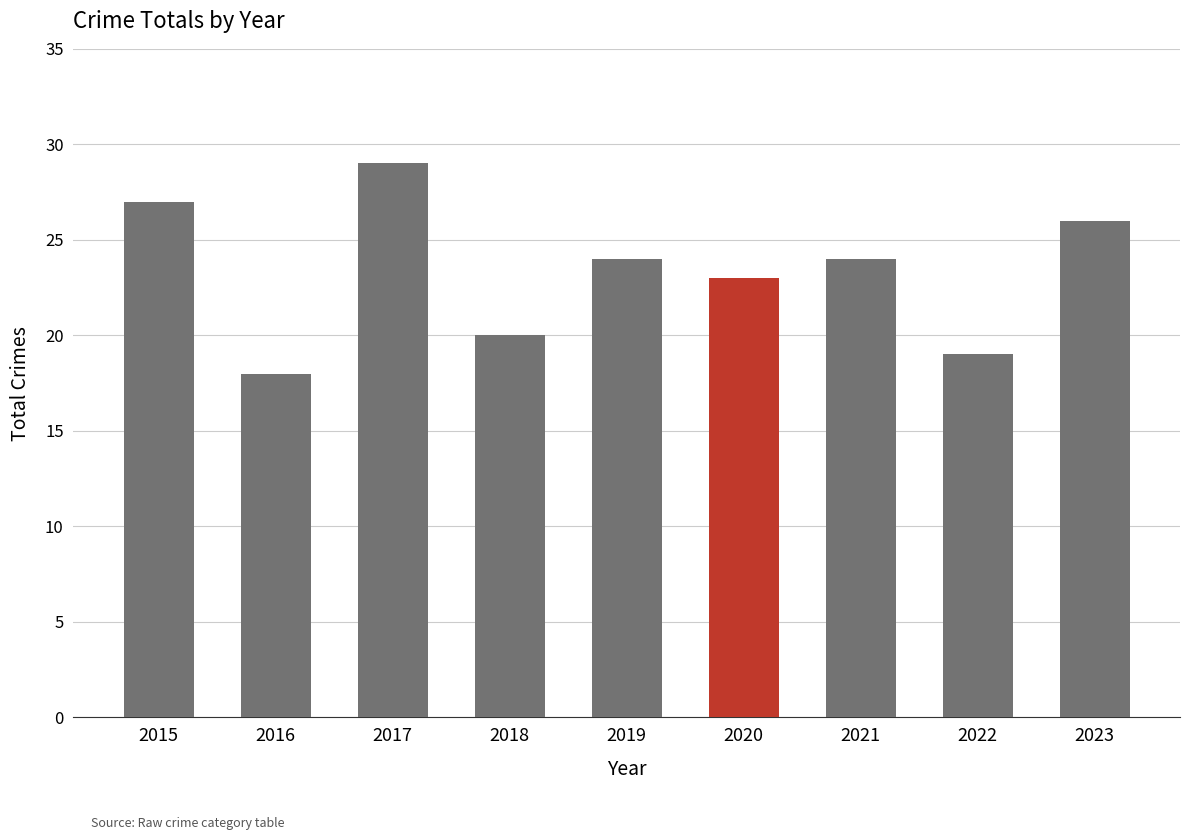

What is the value of the 7th bar from the left?

24